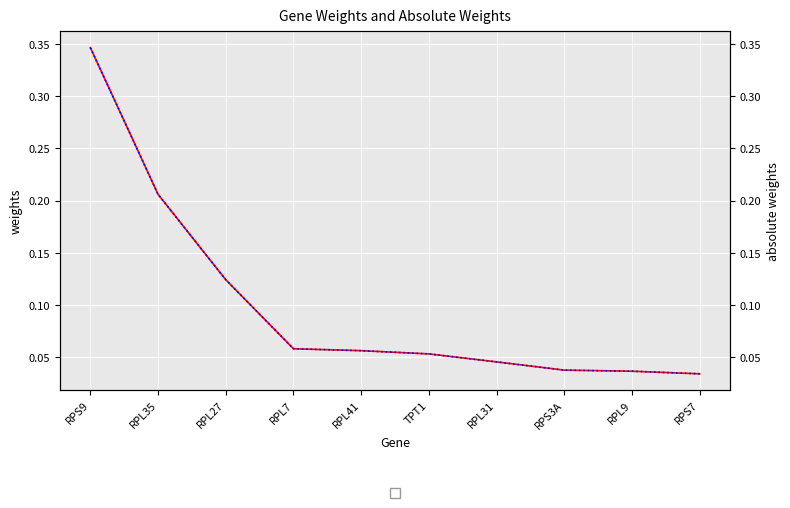

The weights series shows 0.2 at RPL35. True or false?

True